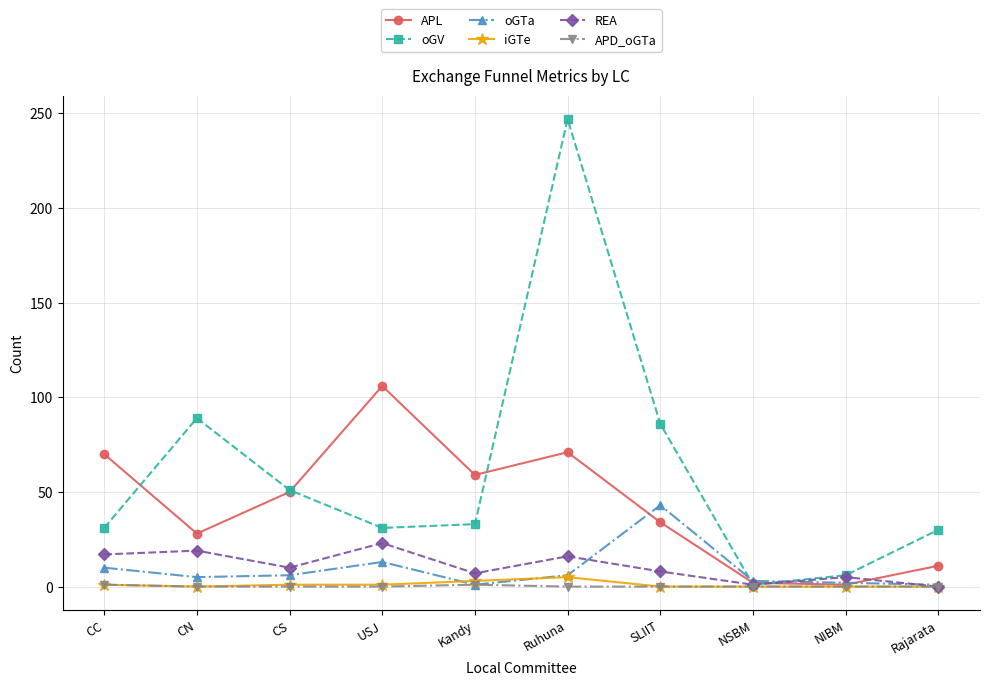

What is the value of the iGTe point at the 3rd from the left?

1